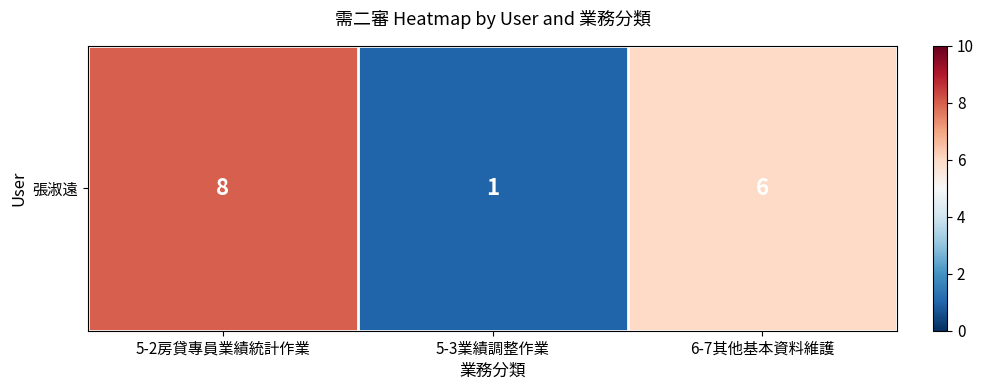

Where is the data nearest to the value 4?

6-7其他基本資料維護